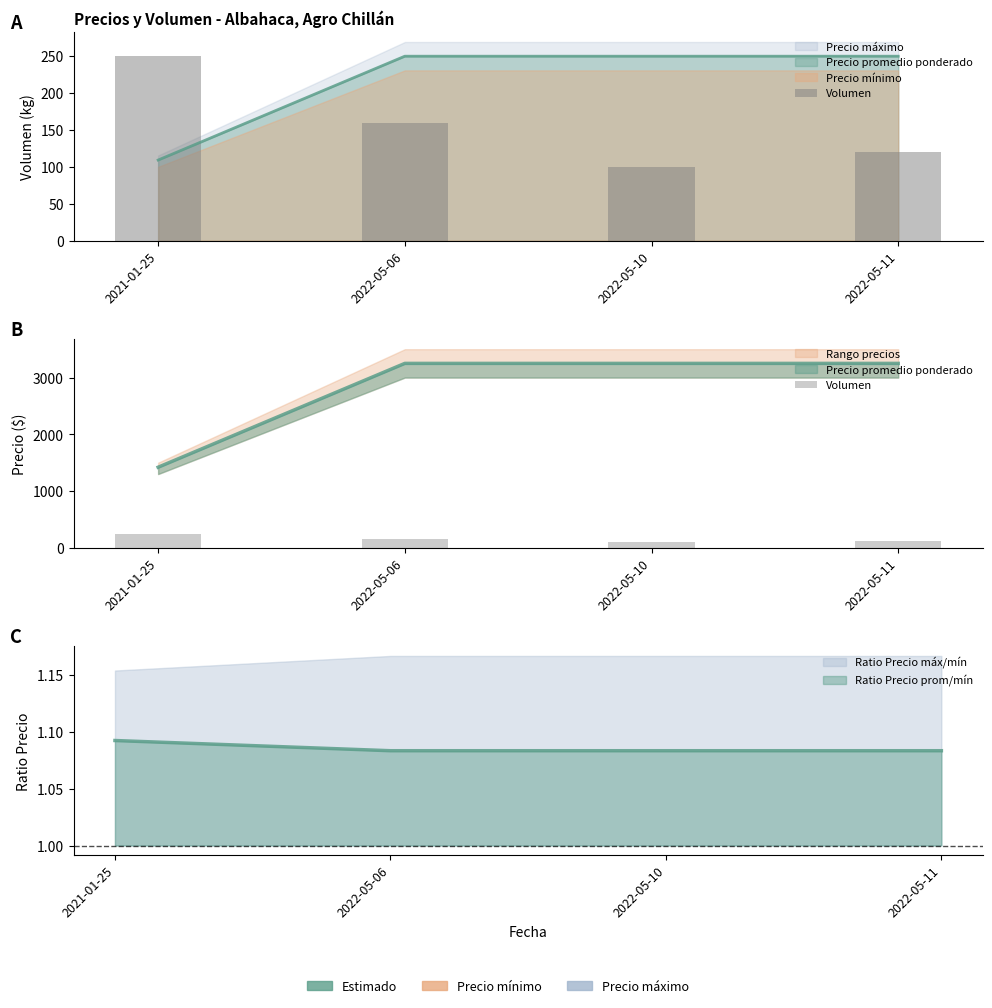

What is the difference between the second highest and second lowest values?

40